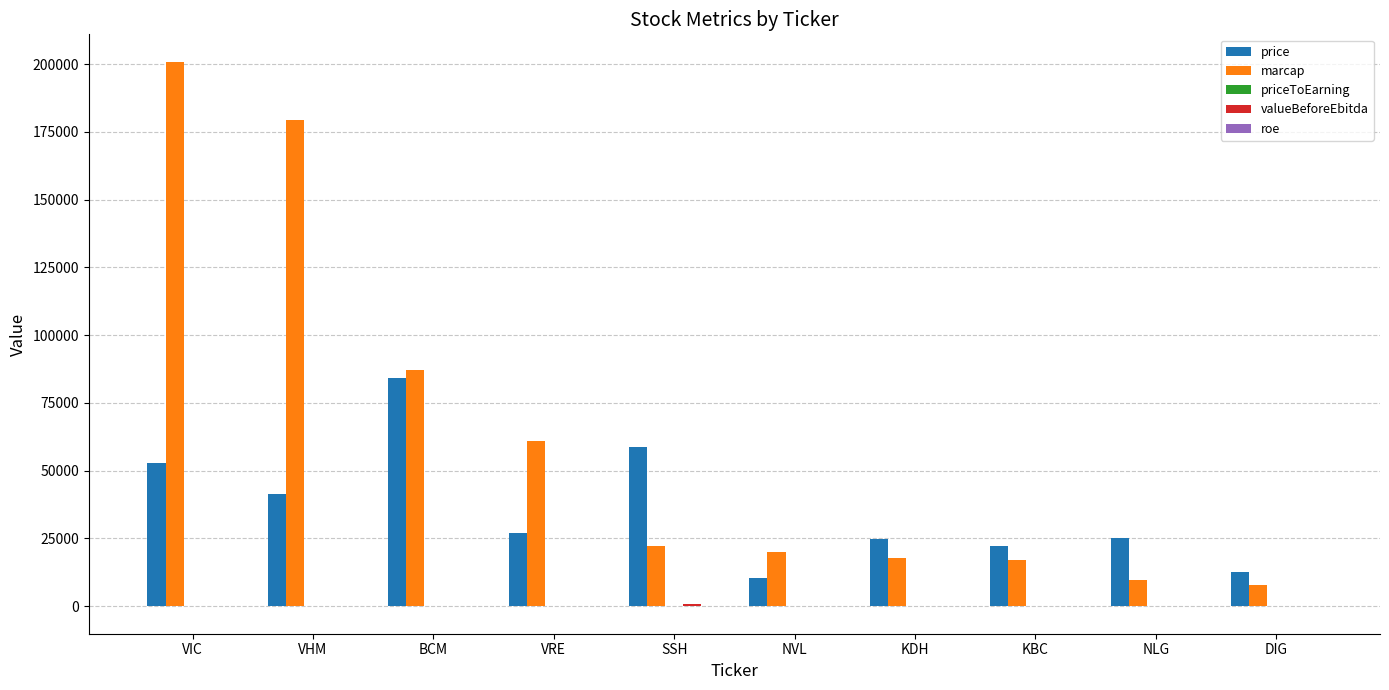

What is the maximum value shown in the chart?

200994.0